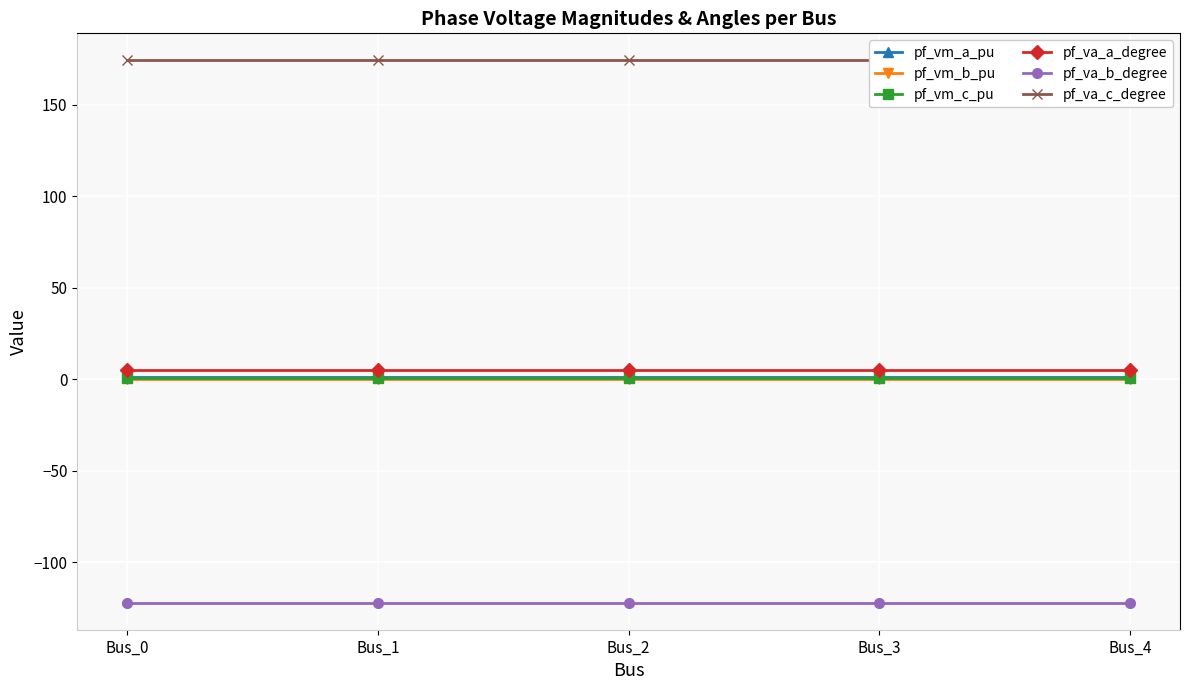

At how many categories does at least one series exceed -22?

5